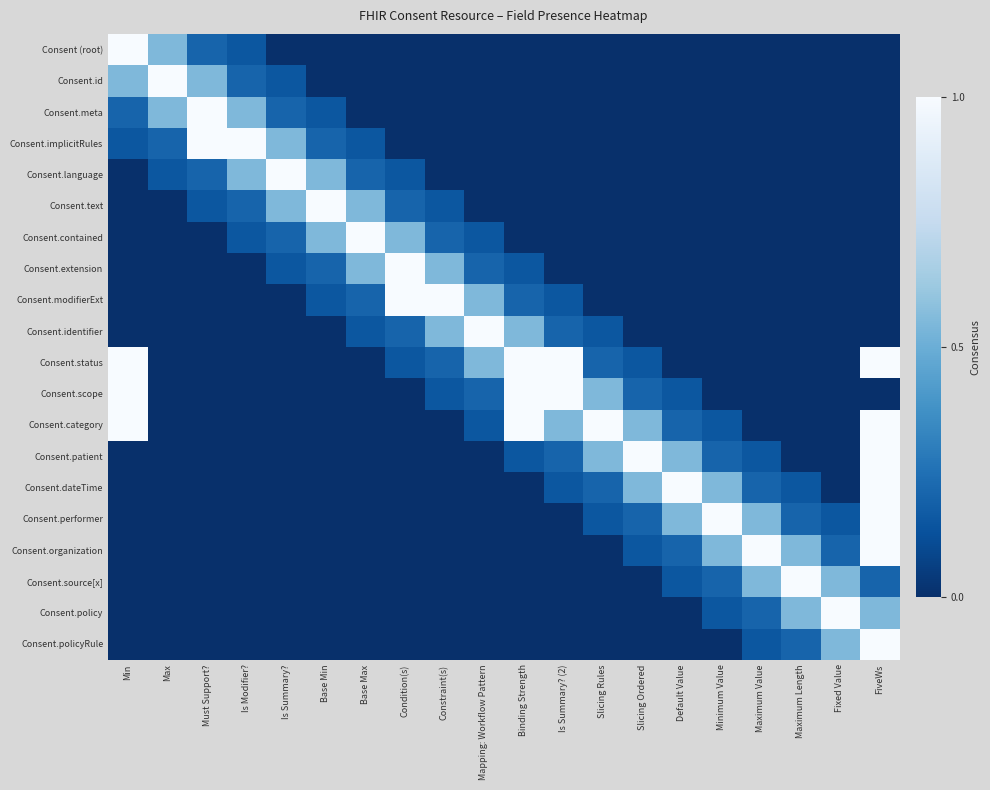

List the series in order of their peak value, lowest first.

Consent (root), Consent.id, Consent.meta, Consent.implicitRules, Consent.language, Consent.text, Consent.contained, Consent.extension, Consent.modifierExt, Consent.identifier, Consent.status, Consent.scope, Consent.category, Consent.patient, Consent.dateTime, Consent.performer, Consent.organization, Consent.source[x], Consent.policy, Consent.policyRule